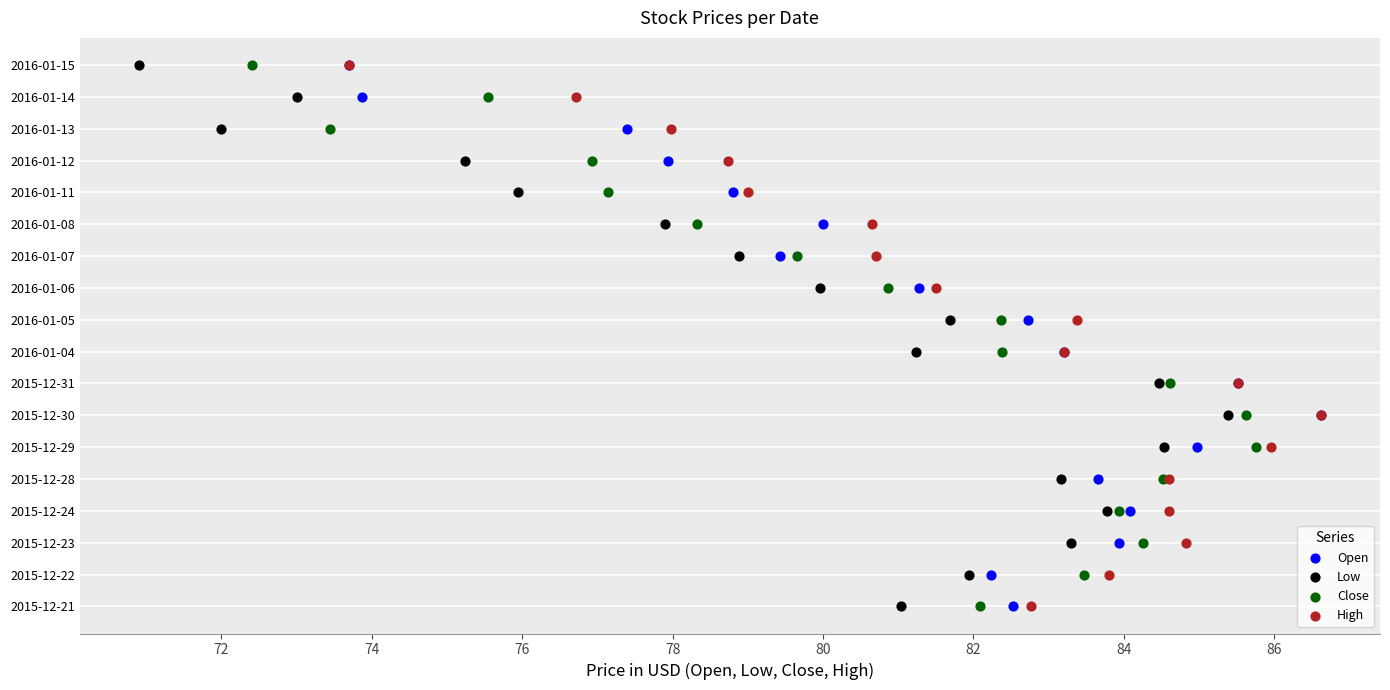

What are all the series names shown in the legend?

Open, Low, Close, High